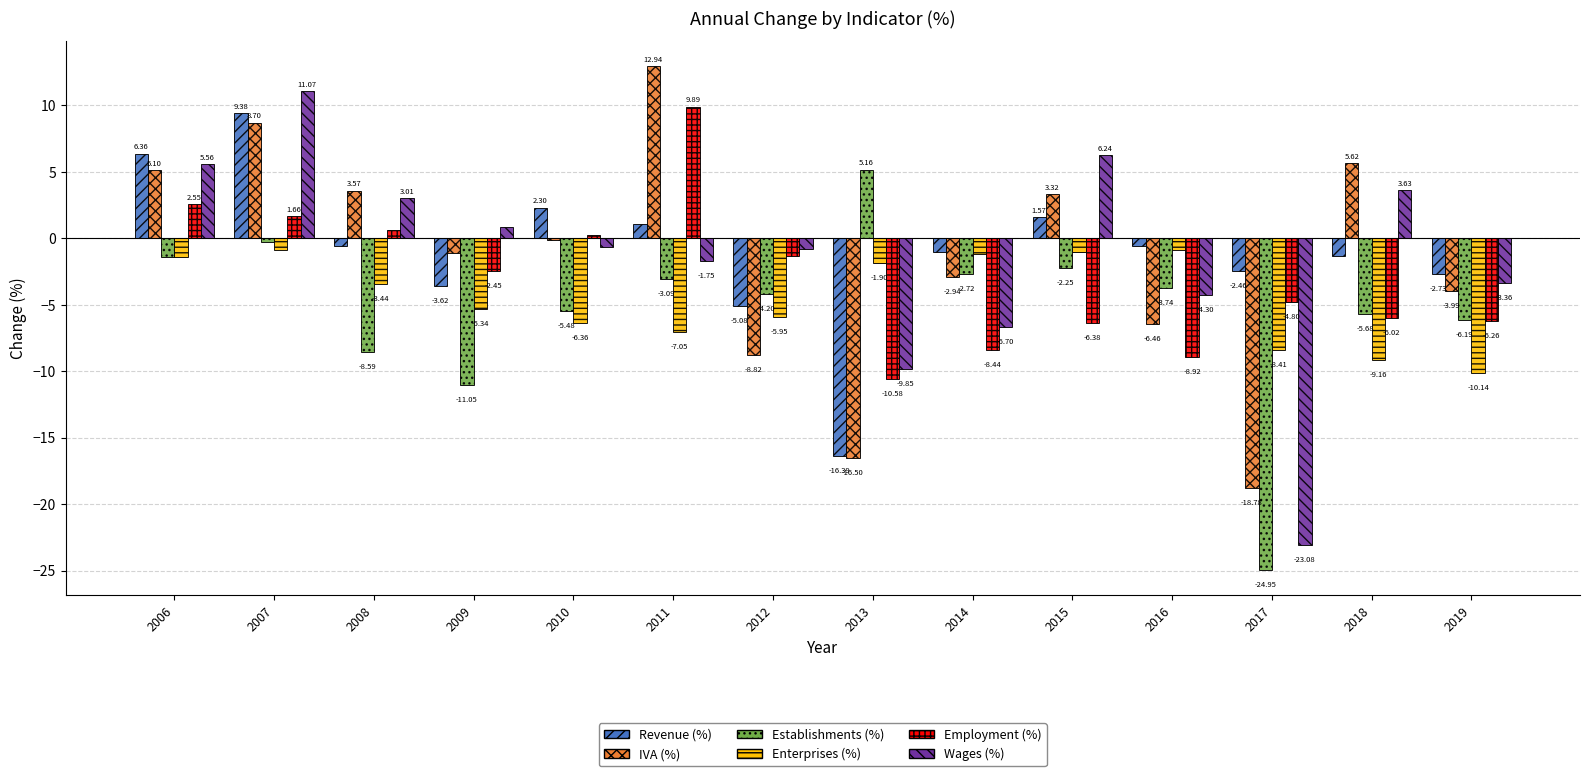

Which series has the largest range (max minus min)?

Wages (%)